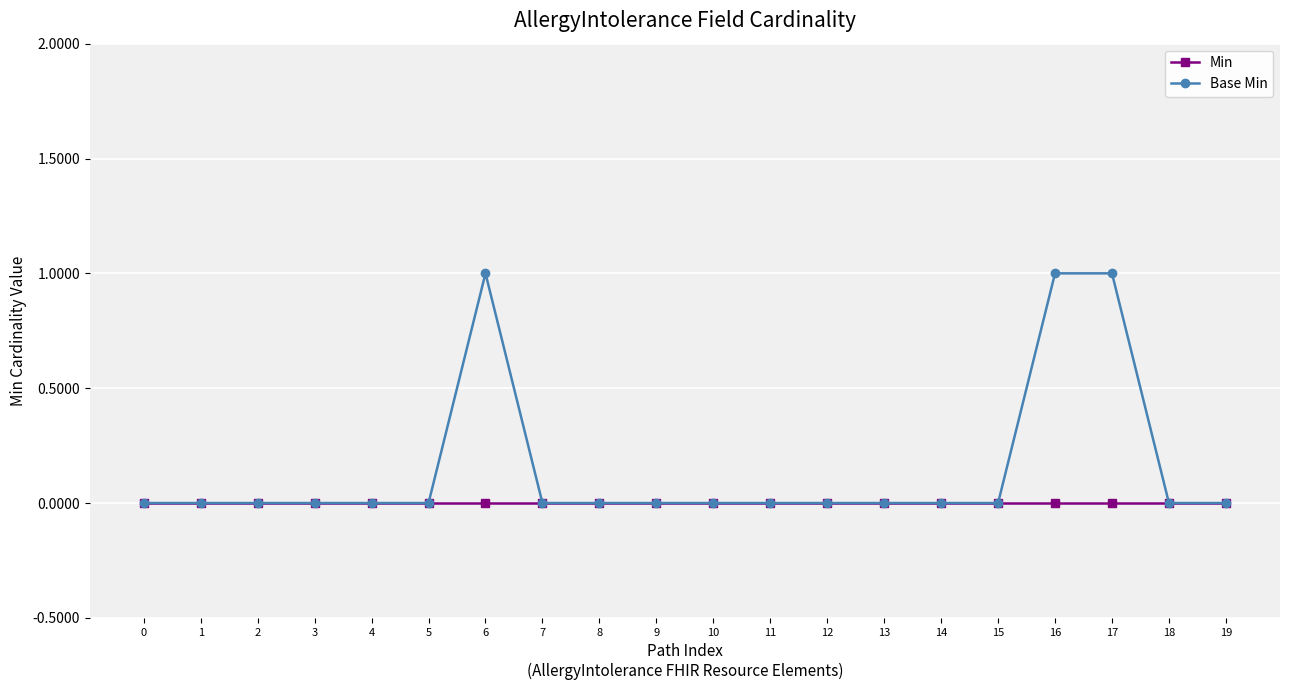

Count the number of categories in the chart.

20